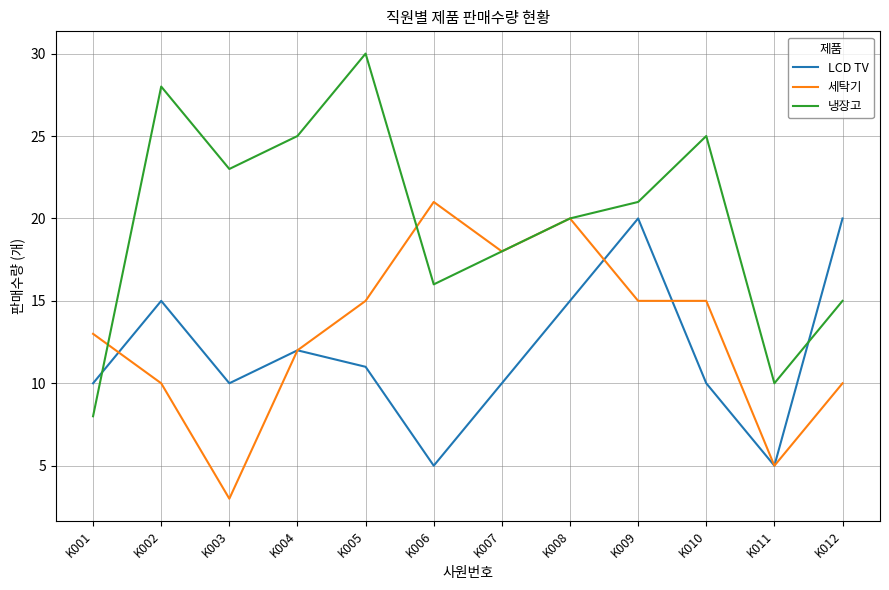

What is the average value of the 세탁기 series?

13